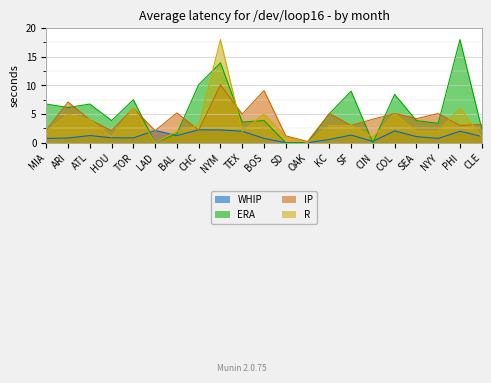

What is the difference between the maximum and minimum values in the IP series?

9.9